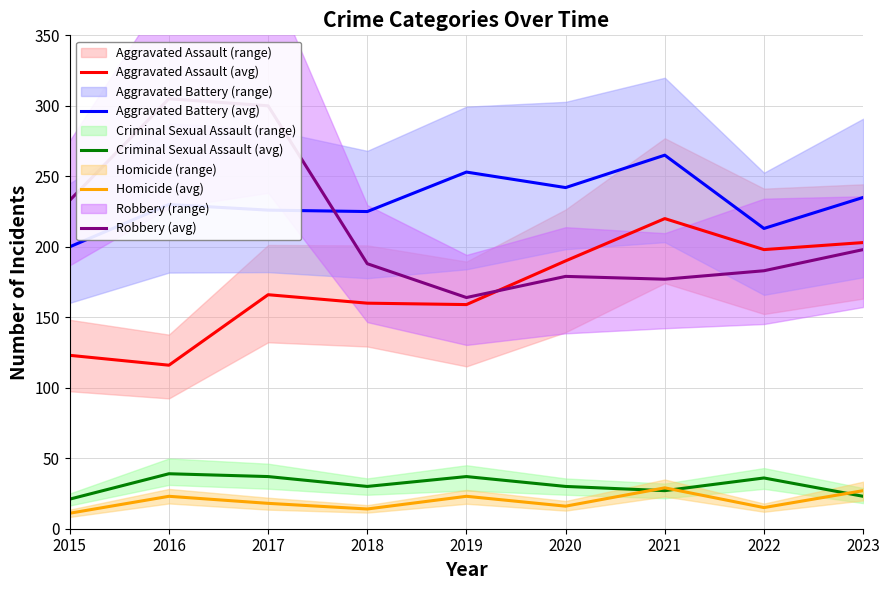

What is the maximum value shown in the chart?

305